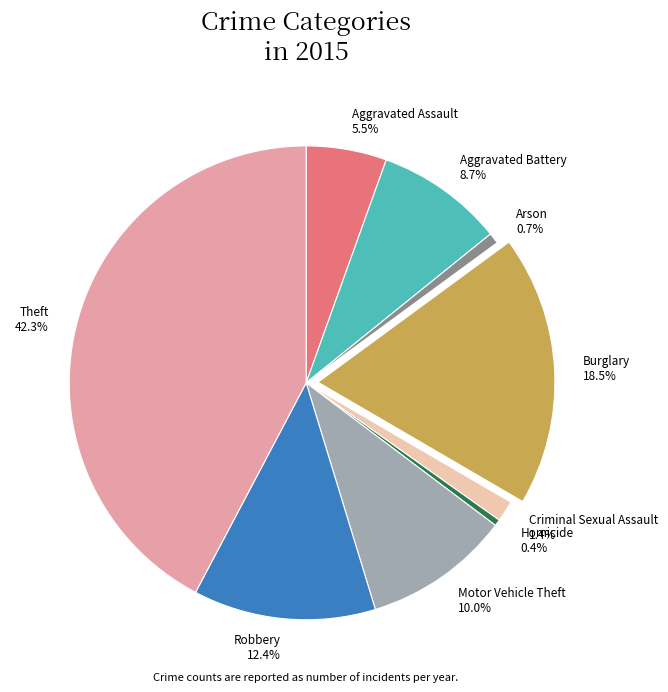

To the nearest percent, what is the average slice percentage?

11%